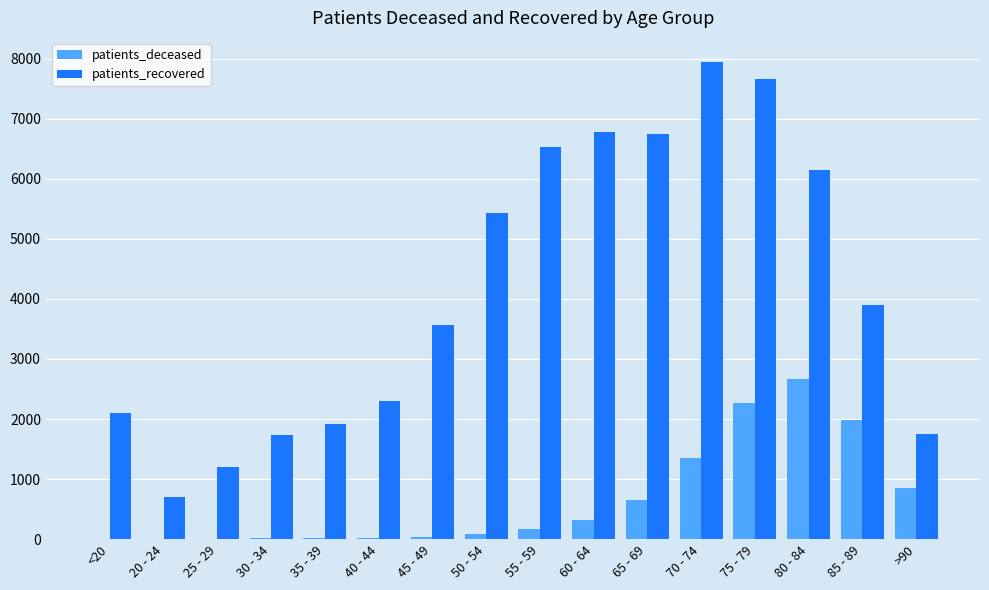

Where is patients_recovered nearest to the value 4327?

85 - 89